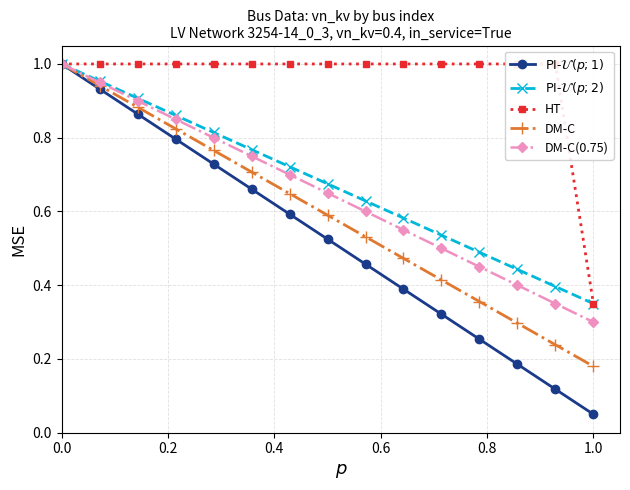

The DM-C series shows 1.7 at 0.0. True or false?

False